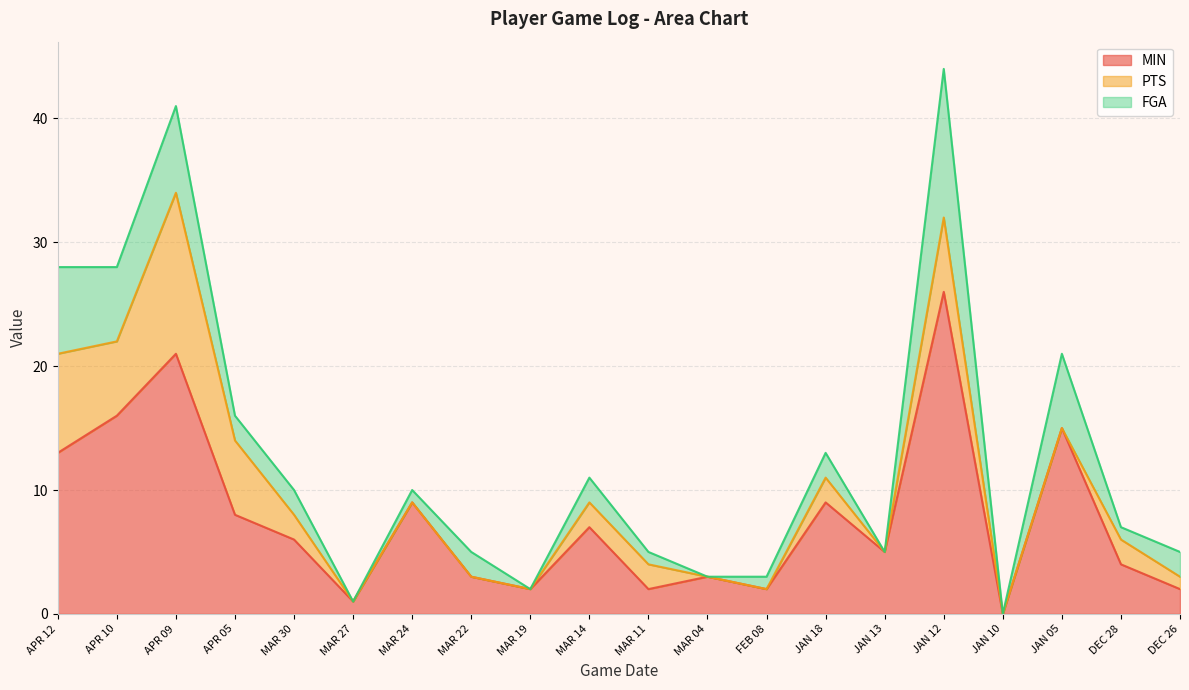

Between FEB 08 and JAN 18, which series saw the biggest shift?

MIN